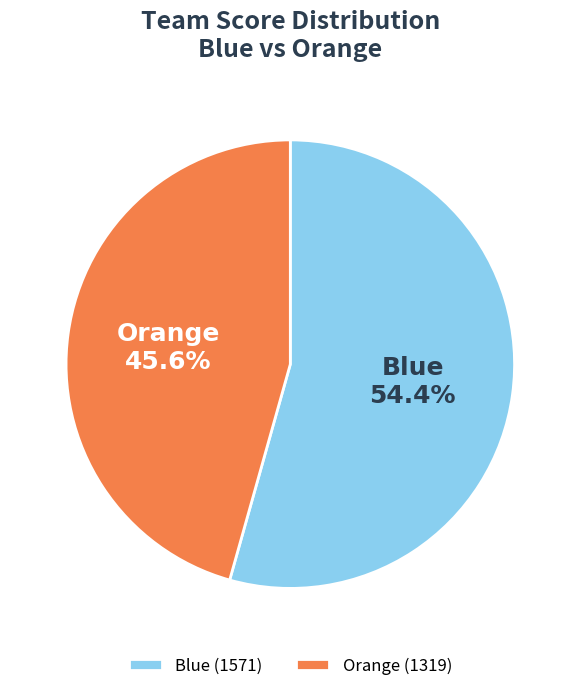

What is the smallest slice in the pie chart?

Orange (1319)